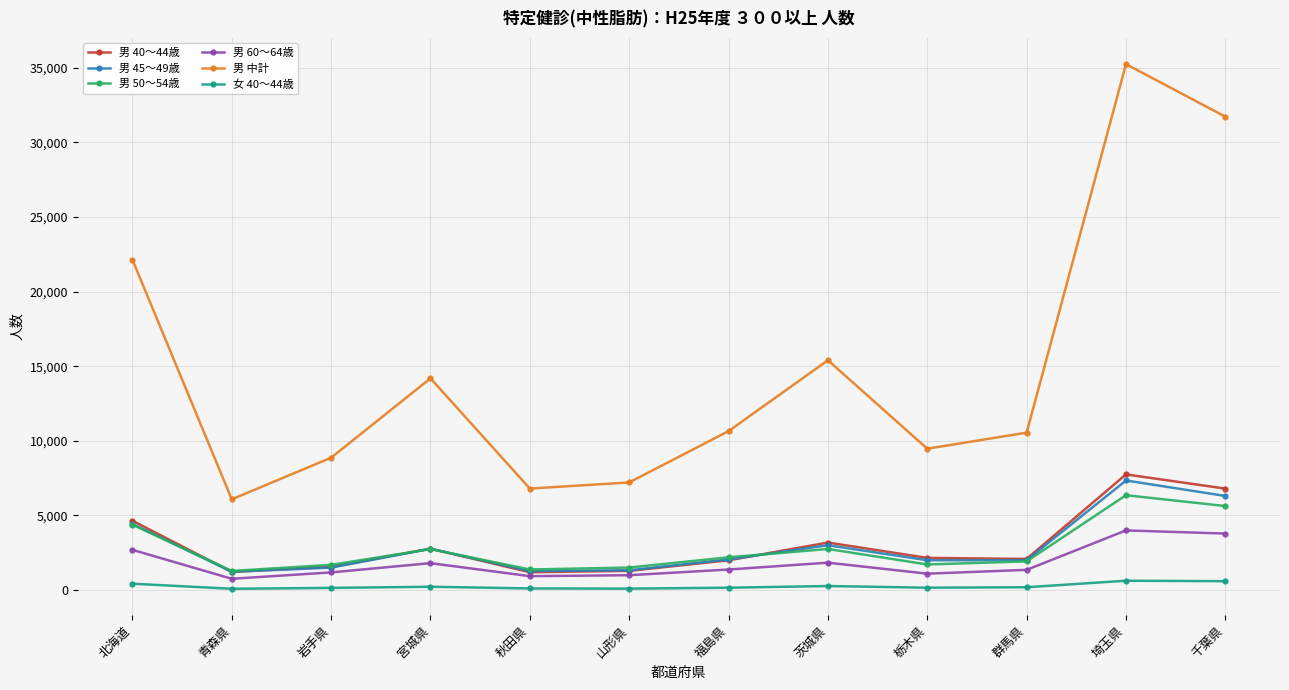

What is the label of the 2nd point from the right?

埼玉県